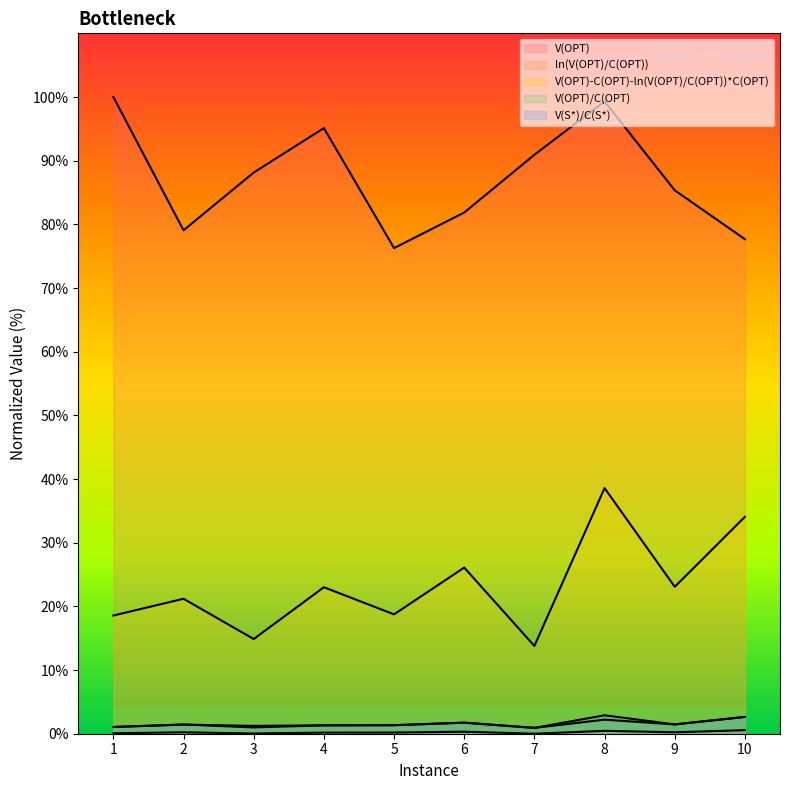

What value does the V(OPT)/C(OPT) series have at 5?

1.3